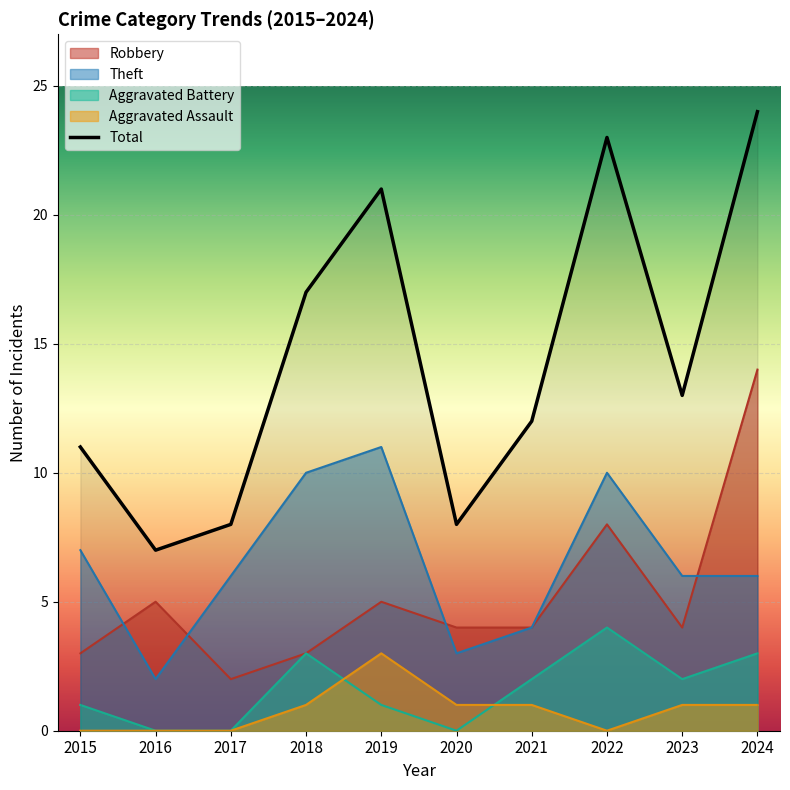

Which has a higher value, 2019 or 2024?

2024